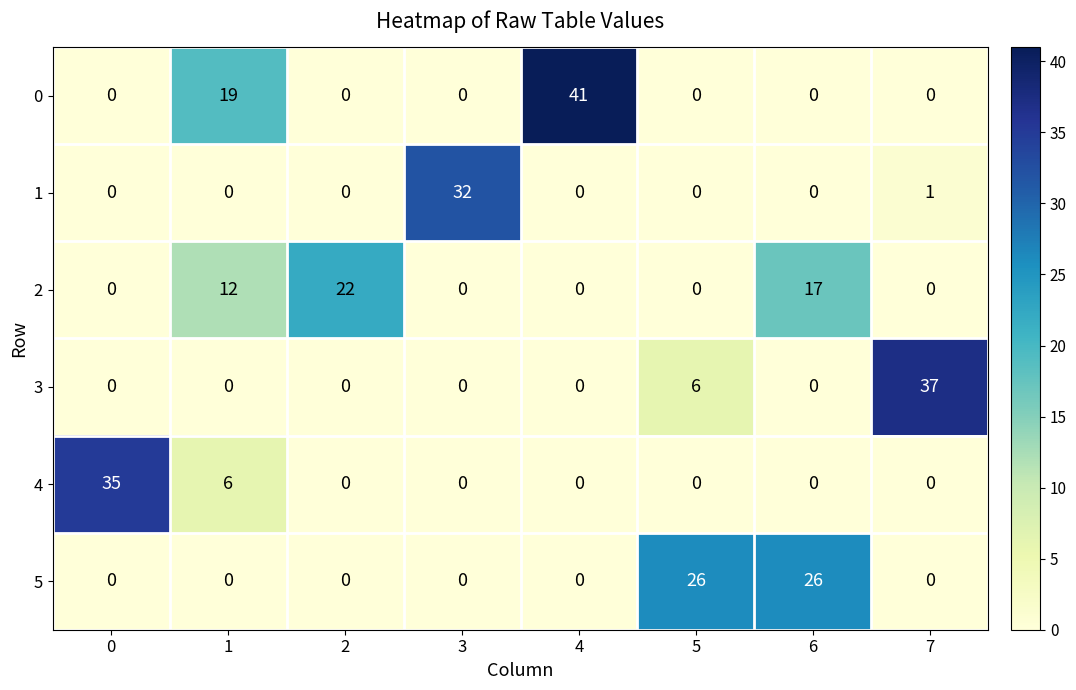

What is the difference between the maximum and minimum values in the 3 series?

37